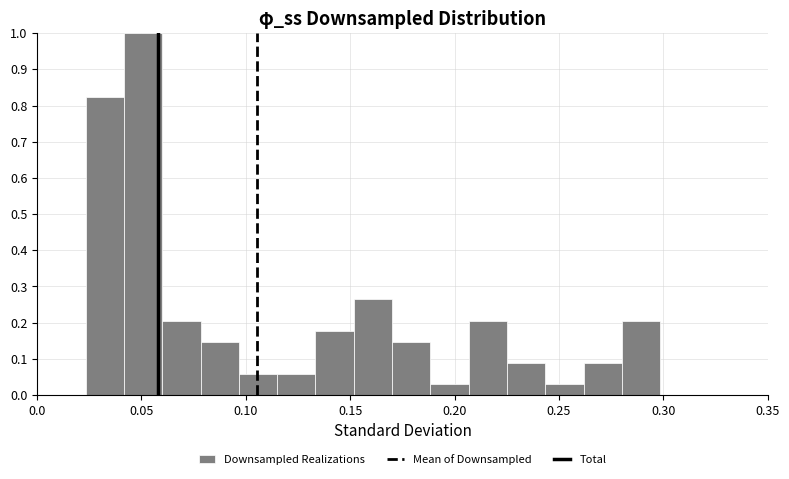

Read against the x-axis, roughly where is the centre of the tallest bar?

0.050